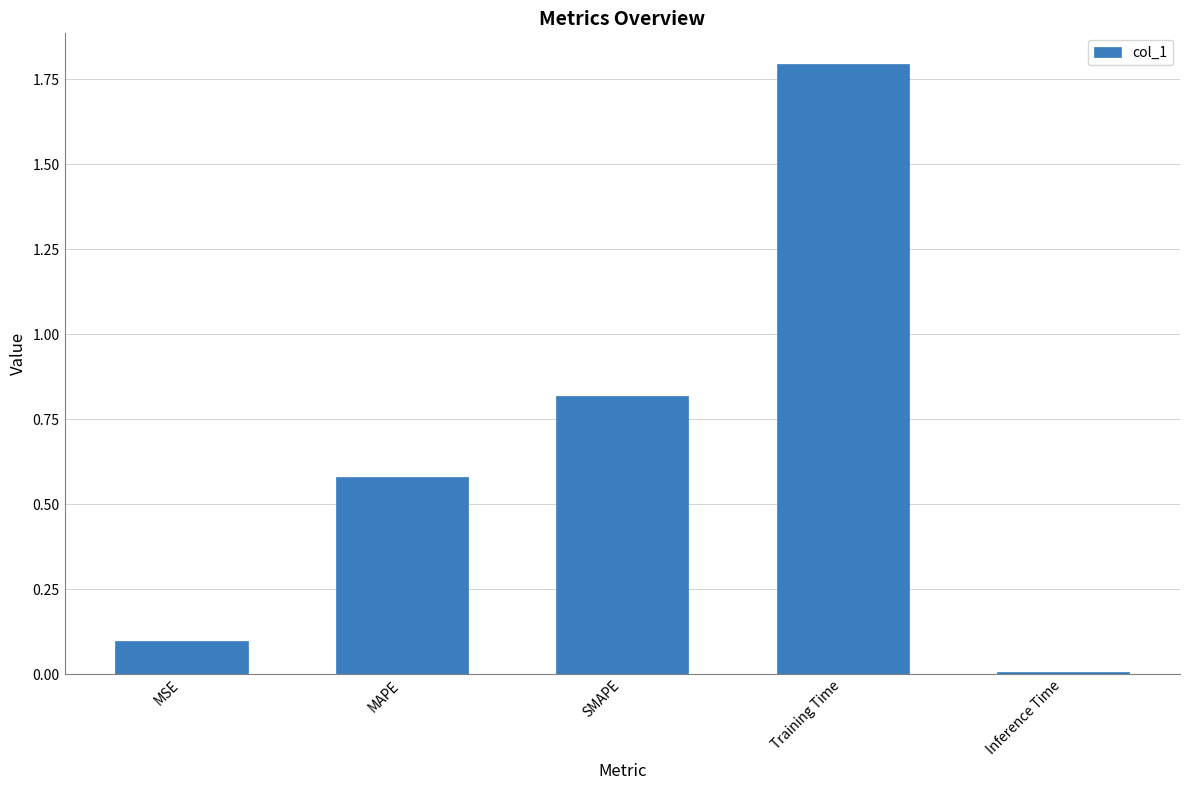

Count the number of categories in the chart.

5